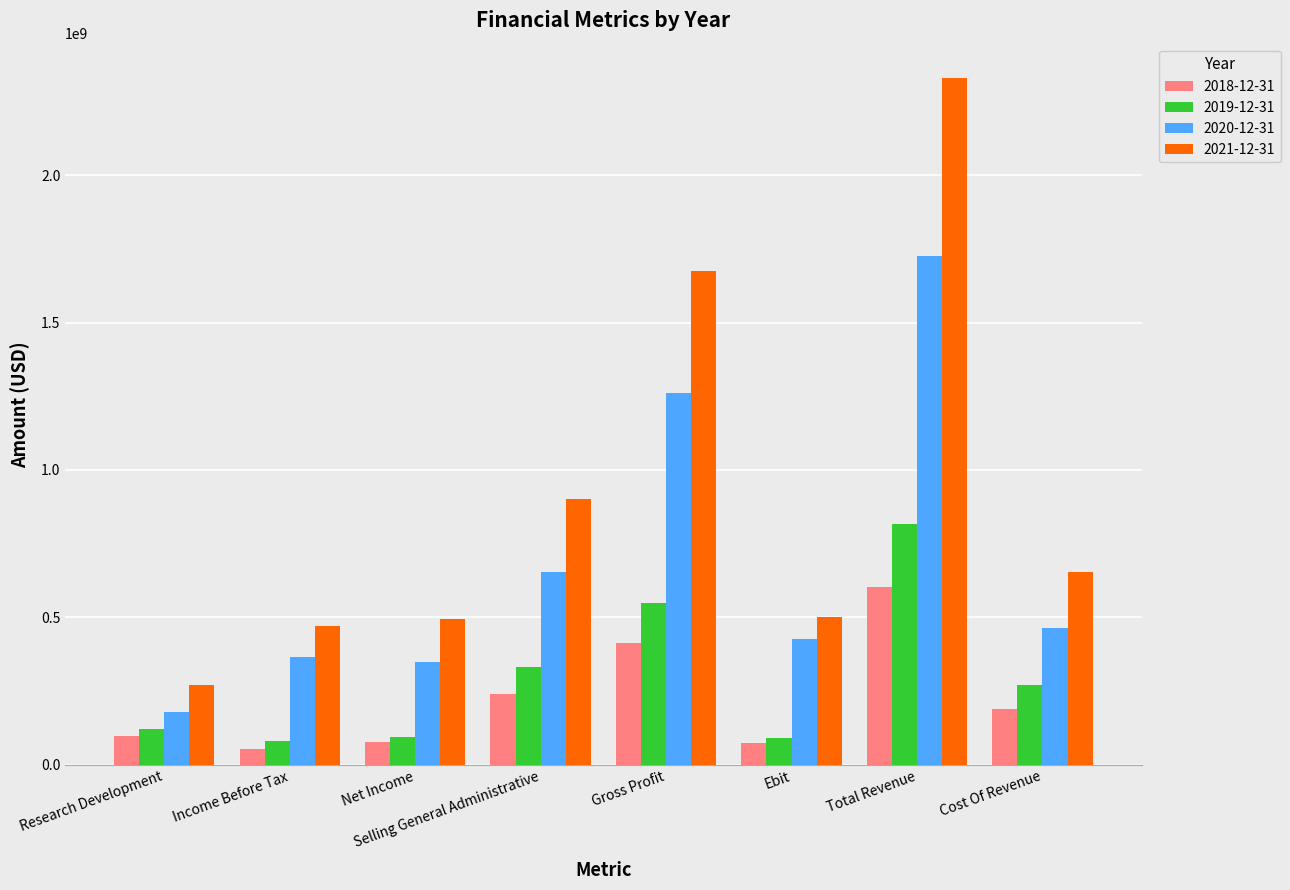

What is the sum of all 2018-12-31 values?

1752886000